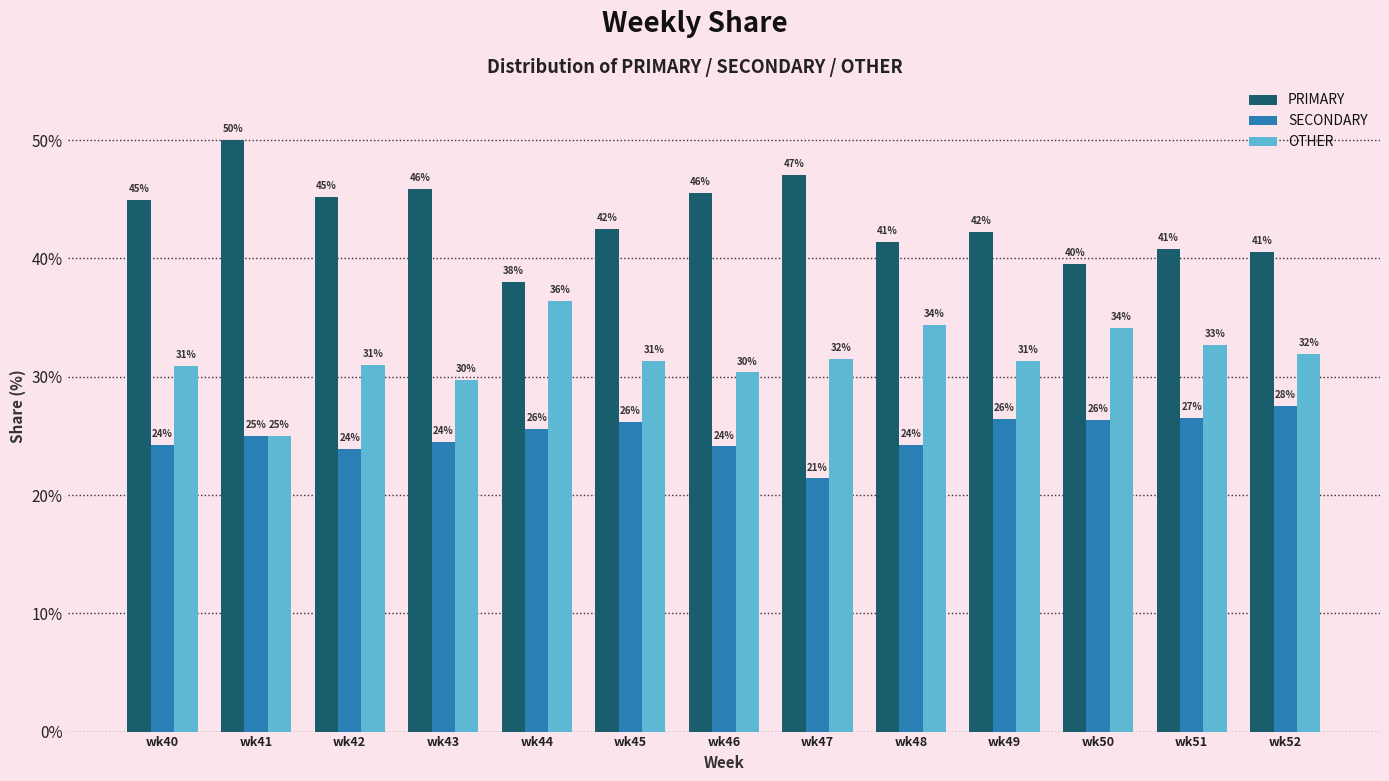

At how many categories does at least one series exceed 48?

1